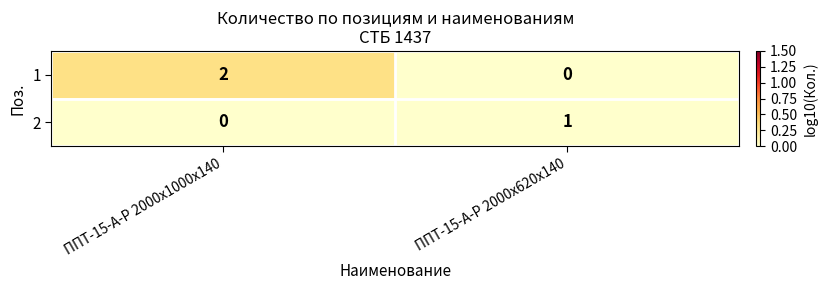

The 1 series shows 1 at ППТ-15-А-Р 2000x1000x140. True or false?

False